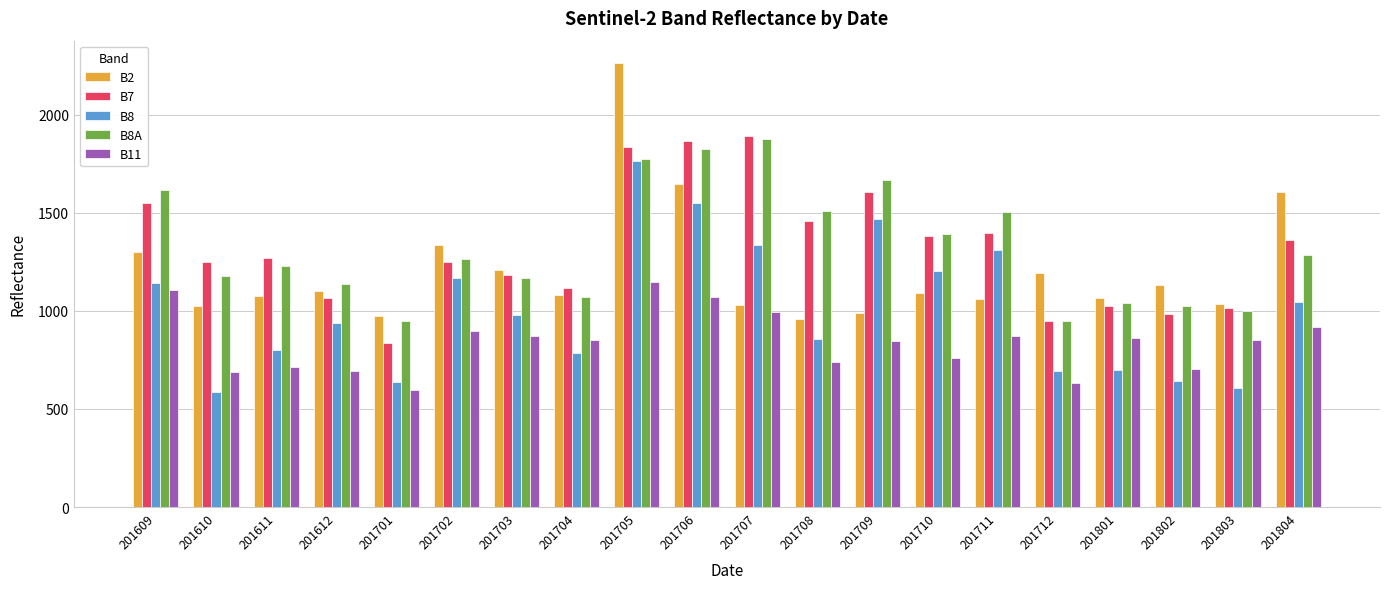

Is it true that B8A equals 1039 at 201801?

True